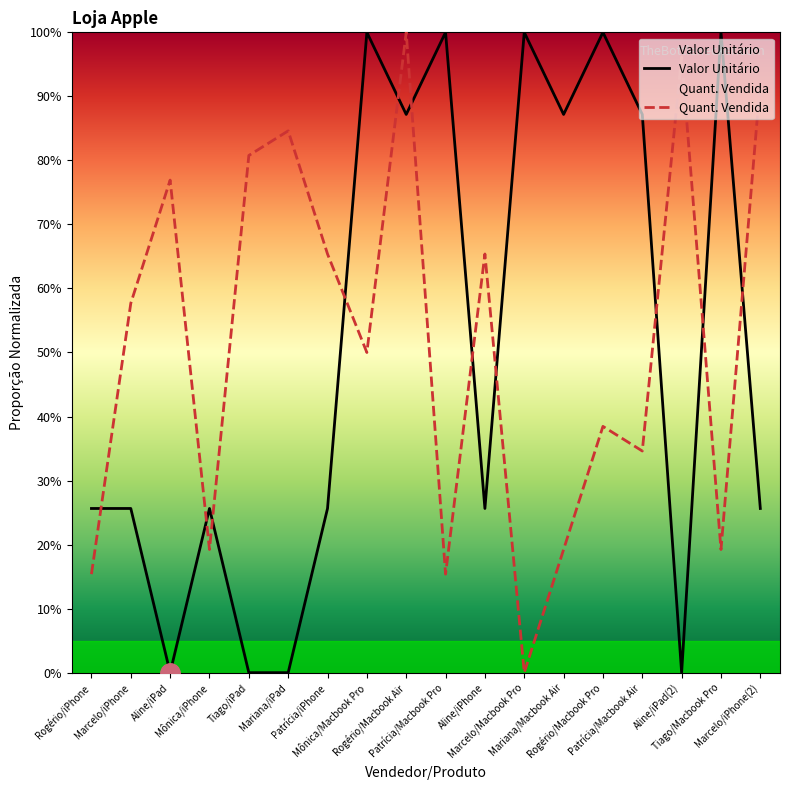

In Valor Unitário, how many points are higher than both neighbors (excluding endpoints)?

6